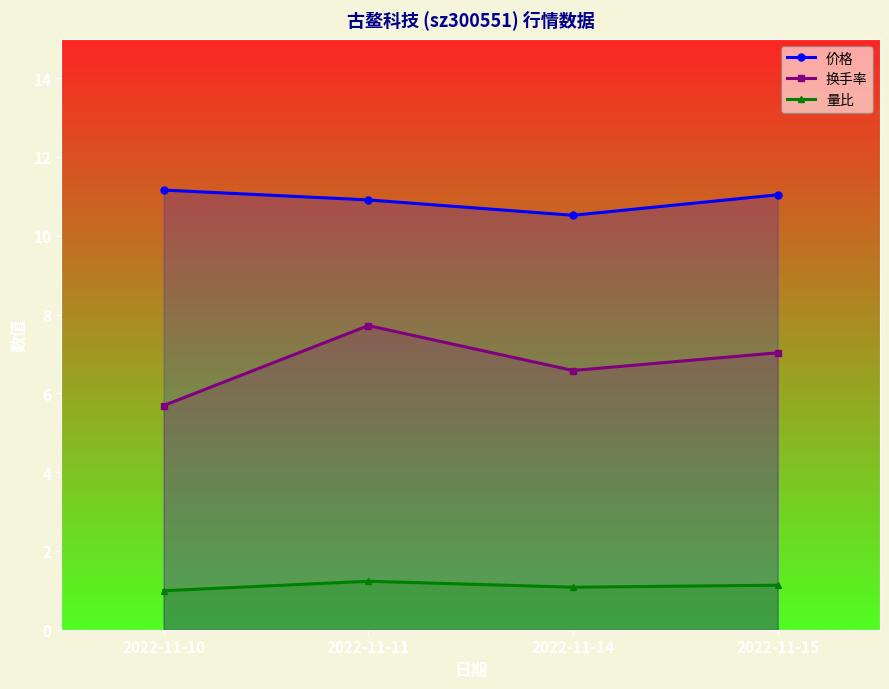

Reading right to left, list all the values displayed in this chart.

价格: 2022-11-15=11.0	2022-11-14=10.5	2022-11-11=10.9	2022-11-10=11.2
换手率: 2022-11-15=7.0	2022-11-14=6.6	2022-11-11=7.7	2022-11-10=5.7
量比: 2022-11-15=1.1	2022-11-14=1.1	2022-11-11=1.2	2022-11-10=1.0